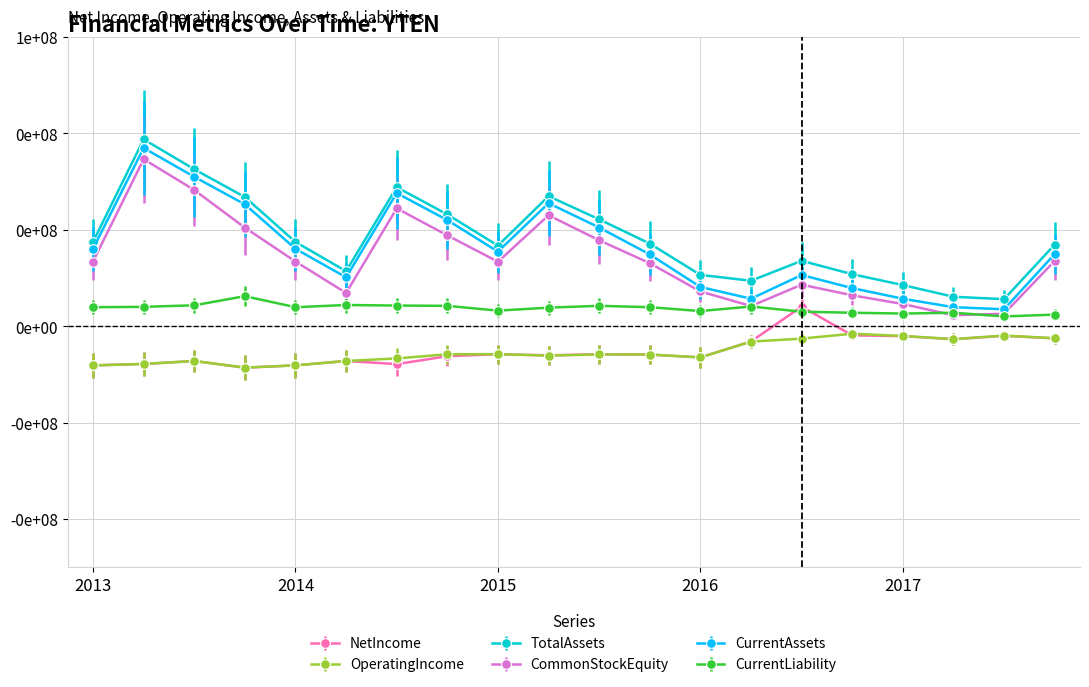

What are all the series names shown in the legend?

NetIncome, OperatingIncome, TotalAssets, CommonStockEquity, CurrentAssets, CurrentLiability